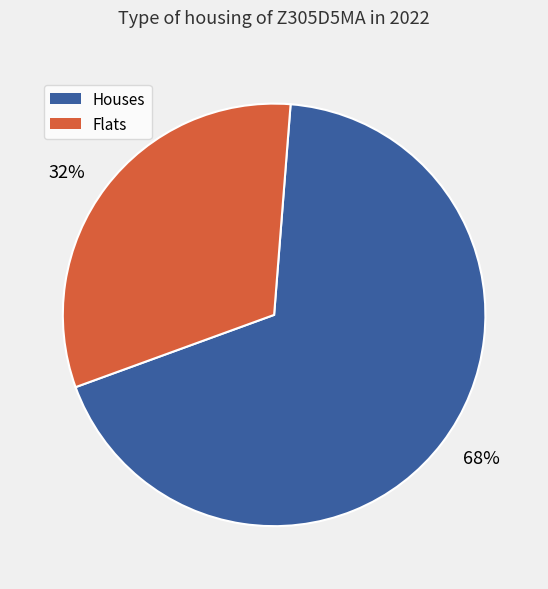

To the nearest percent, what percentage of the pie is 68%?

68%